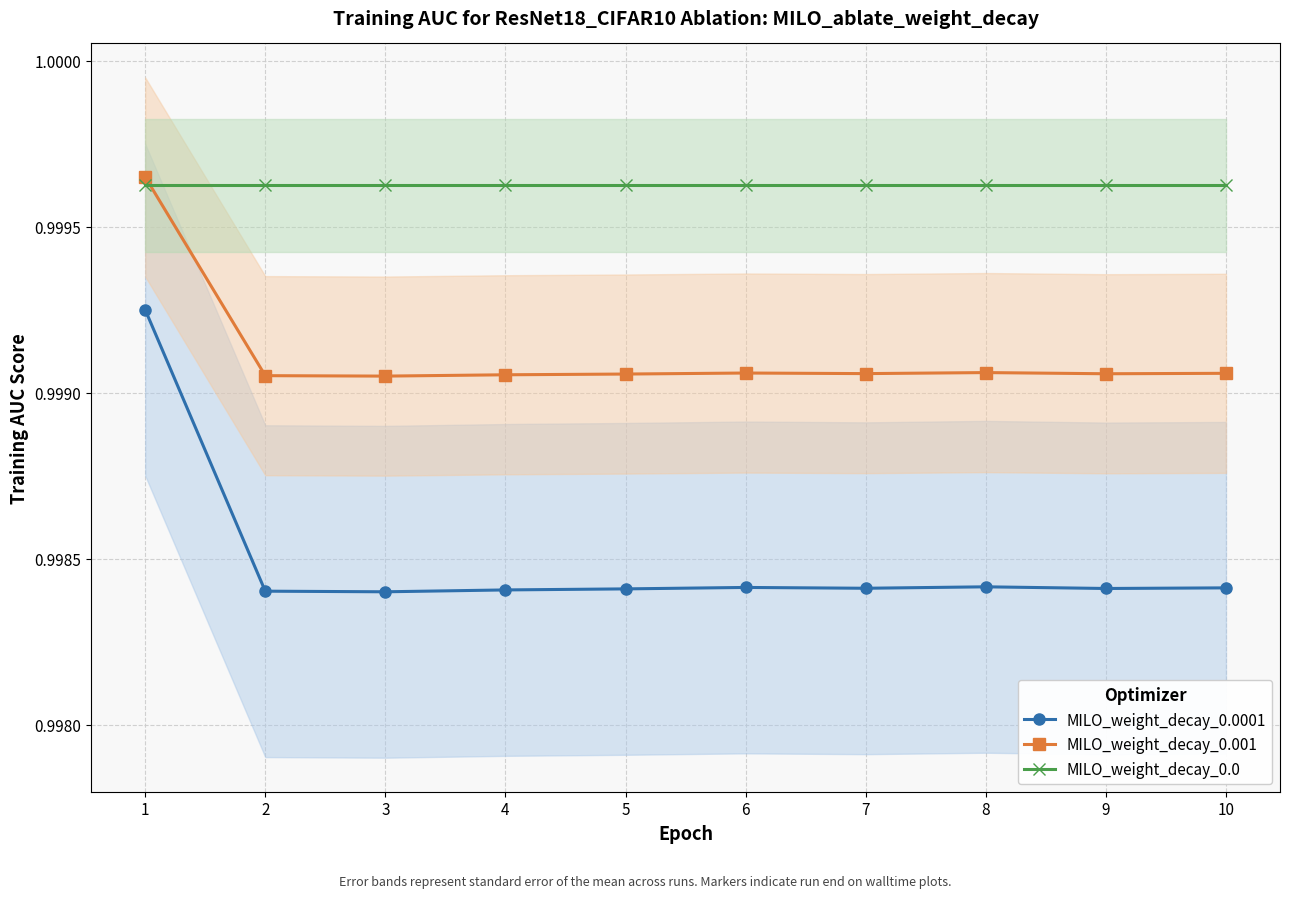

True or false: MILO_weight_decay_0.001 has more than 1 points higher than both neighbors.

True